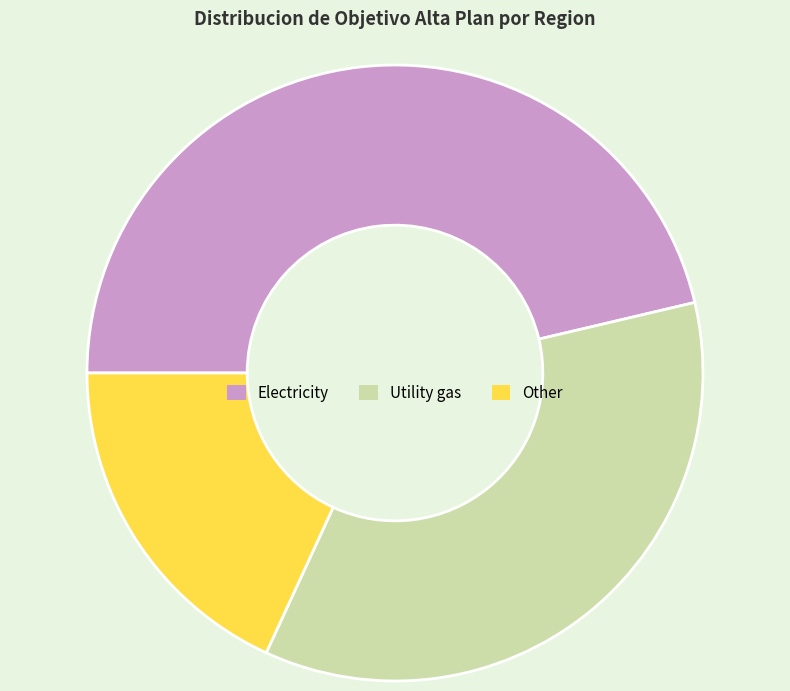

Which has a higher value, Utility gas or Electricity?

Electricity